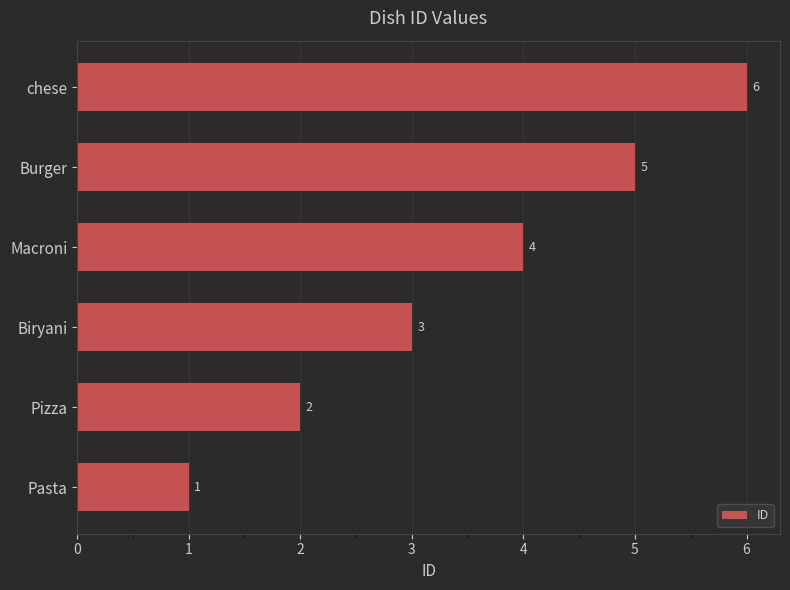

List the labels in order of value, smallest first.

Pasta, Pizza, Biryani, Macroni, Burger, chese